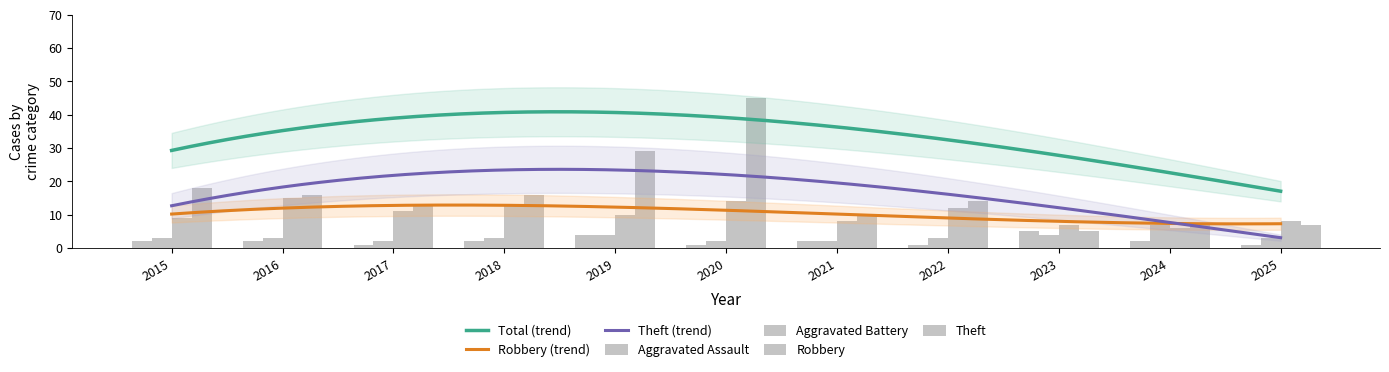

List the series in order of their peak value, highest first.

Theft, Robbery, Aggravated Battery, Aggravated Assault